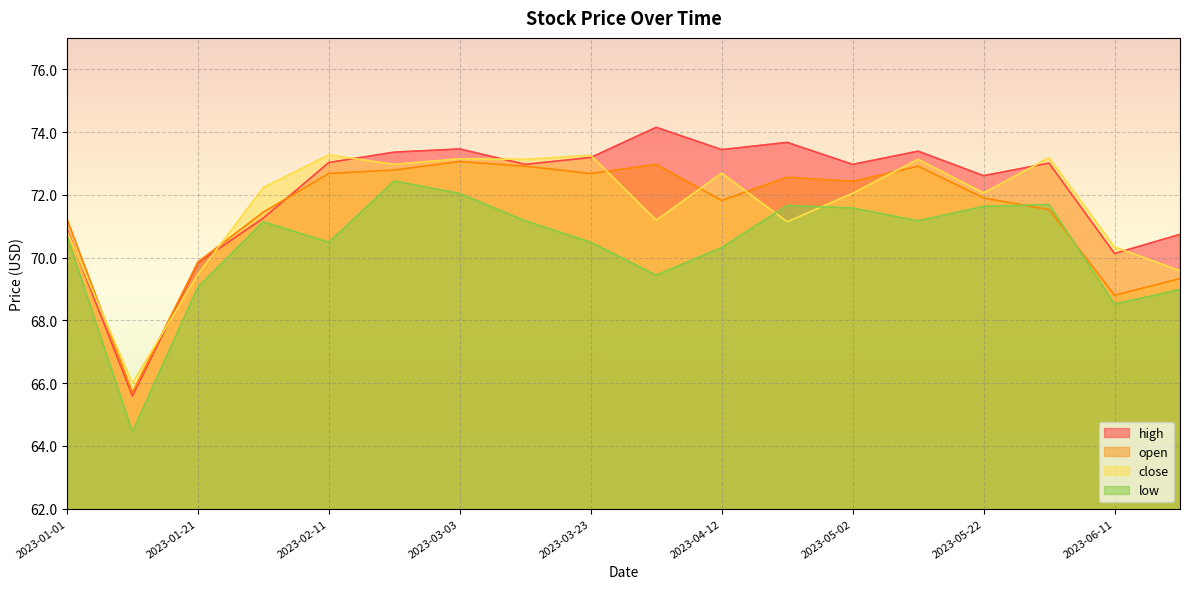

Between 2023-02-21 and 2023-06-21, which series saw the biggest shift?

open